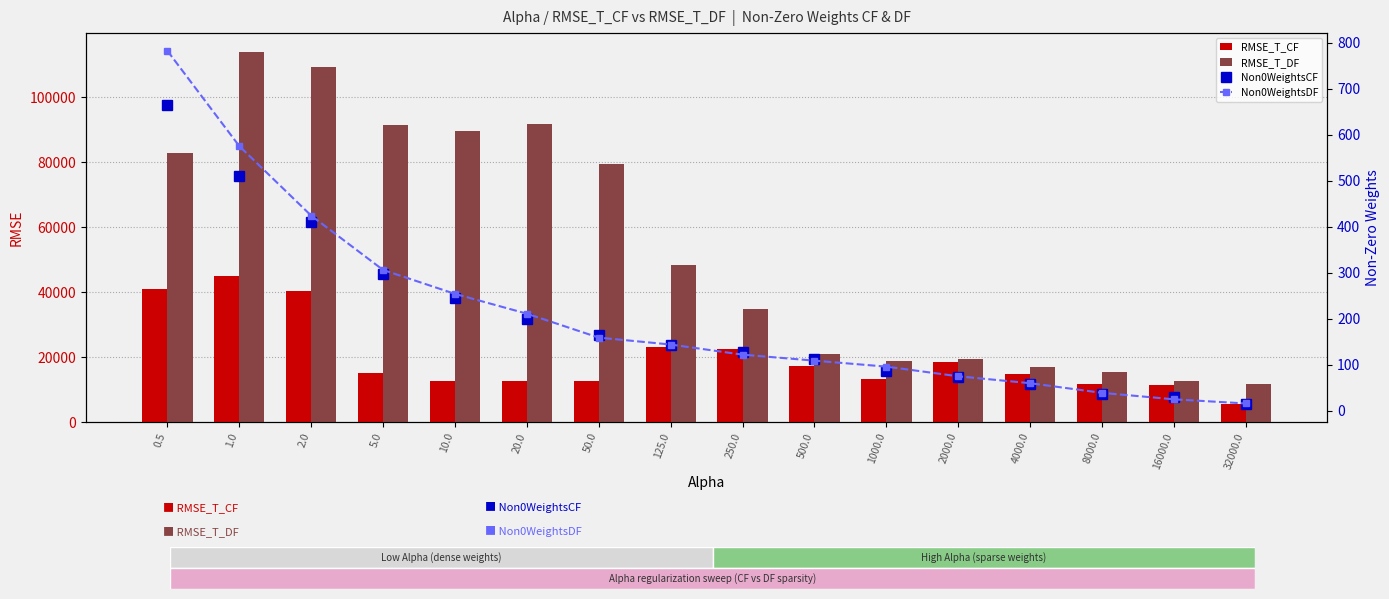

At which category does the chart reach its minimum across all series?

32000.0